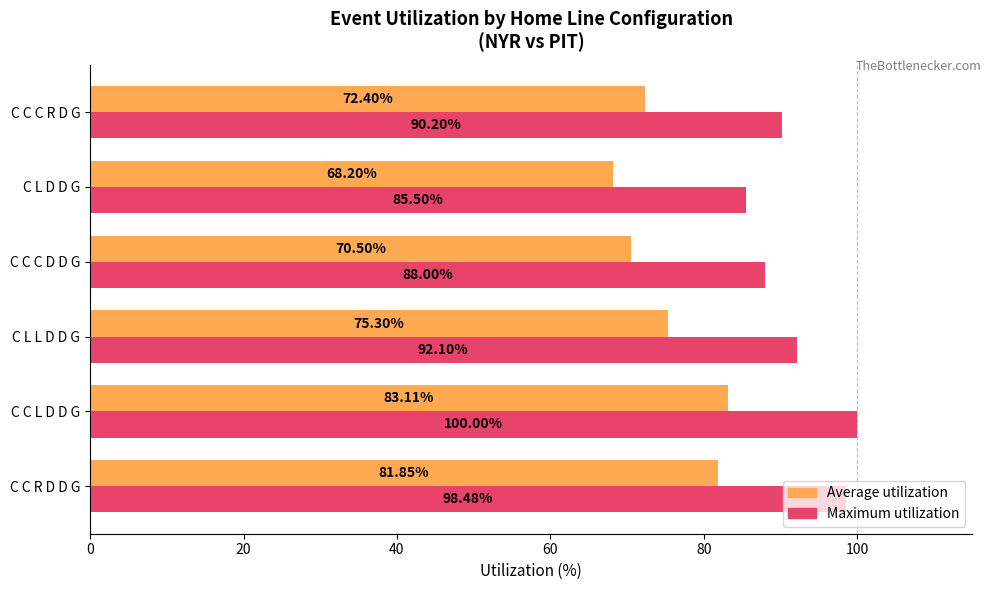

At which category is the sum across all series the highest?

C C L D D G